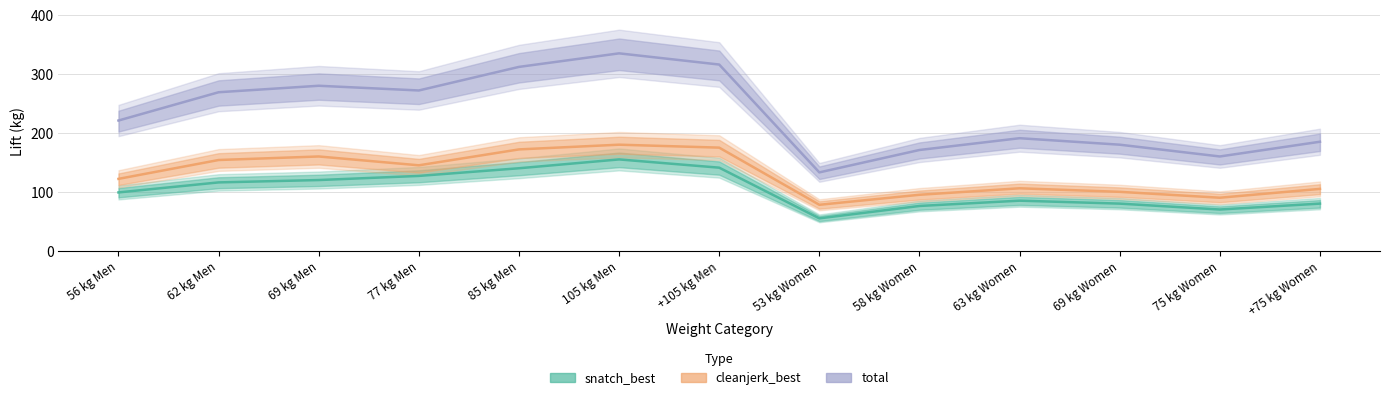

What position from the right is +75 kg Women?

1